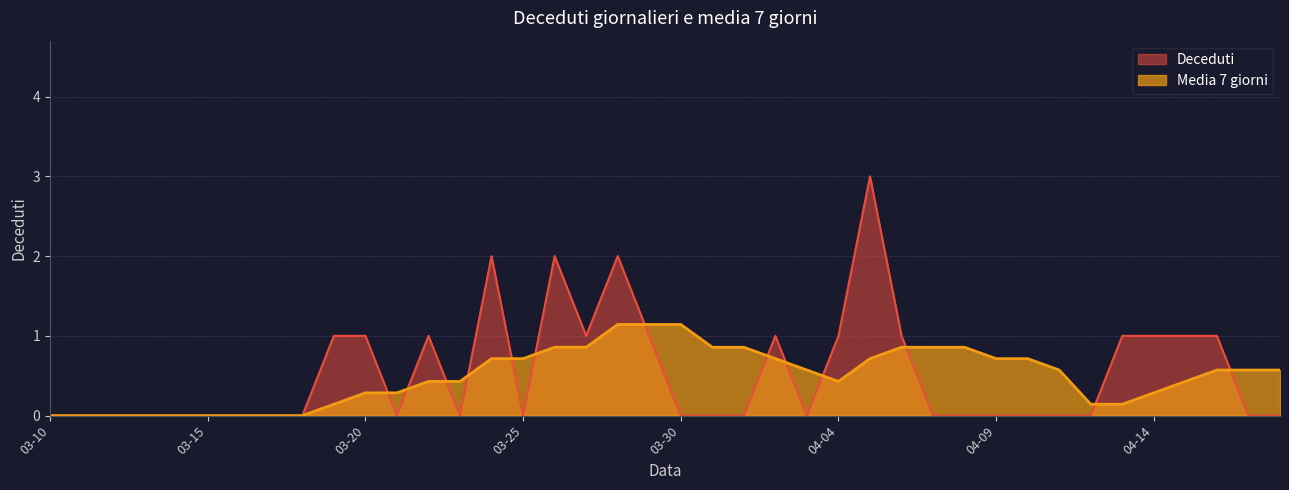

The value of Deceduti at 2020-06-13 is 1.1. True or false?

False